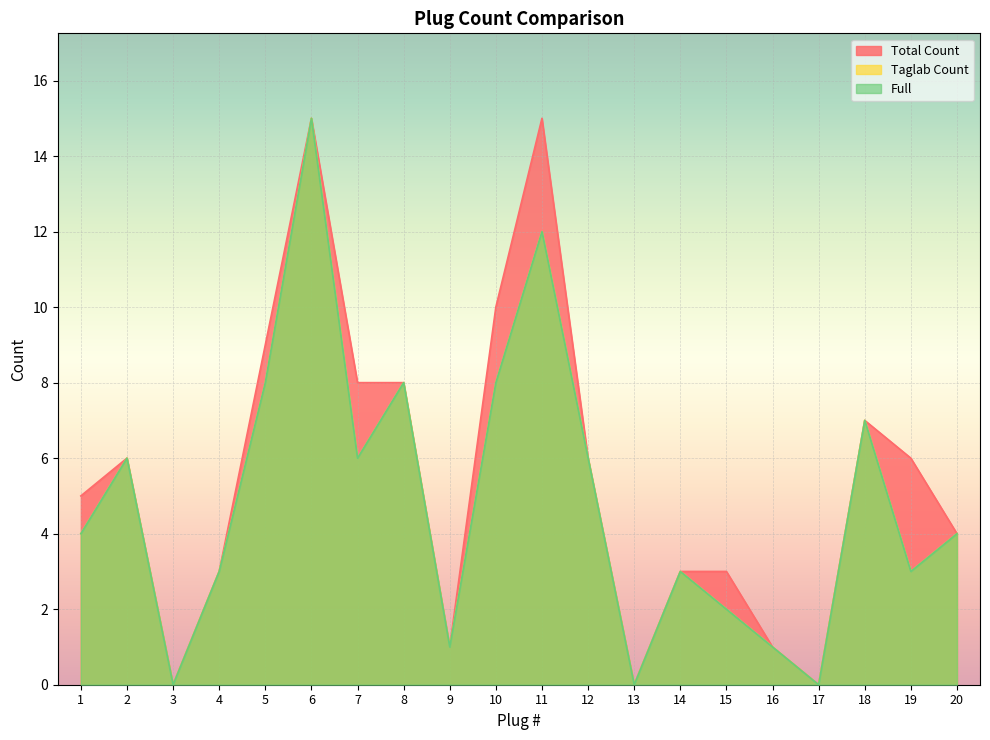

True or false: Total Count and Taglab Count cross at least once.

False